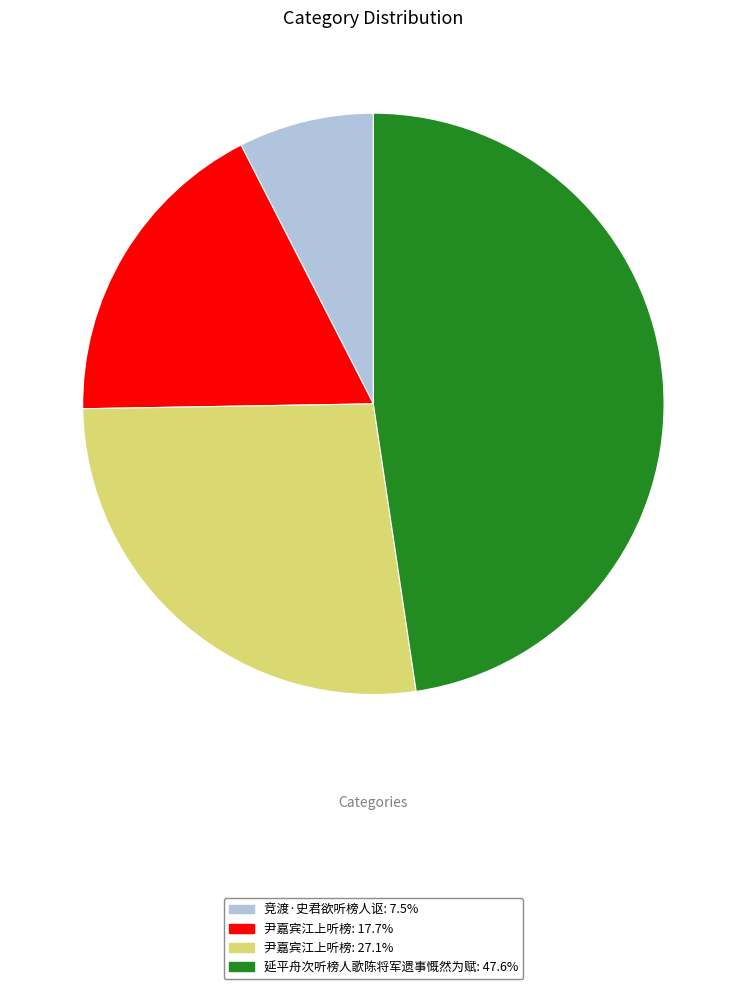

Is there any slice that represents more than half of the pie?

No